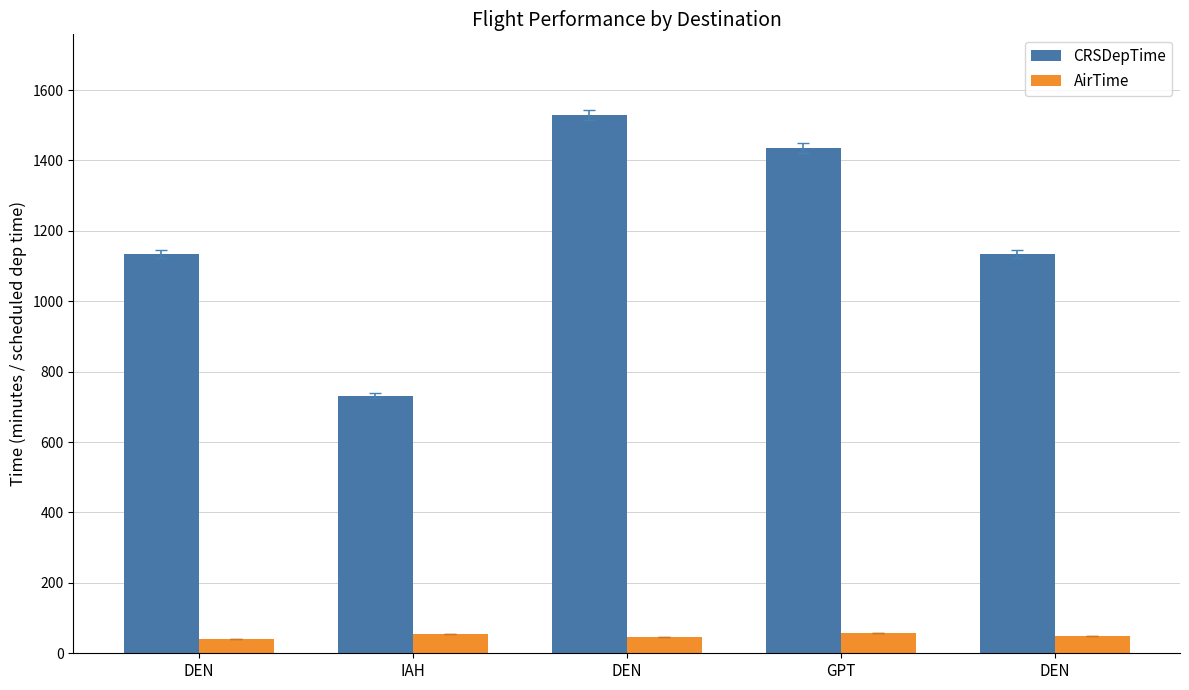

The AirTime series shows 91 at GPT. True or false?

False